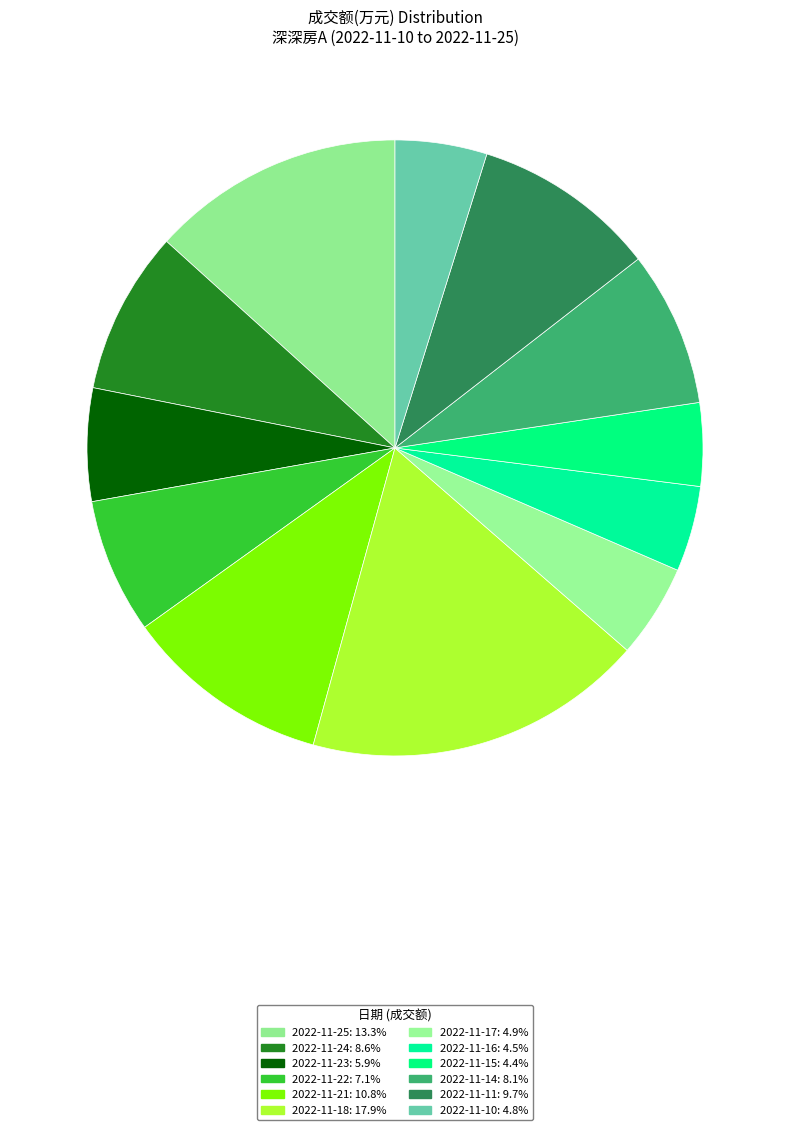

To the nearest percent, what portion does 2022-11-22 represent?

7%